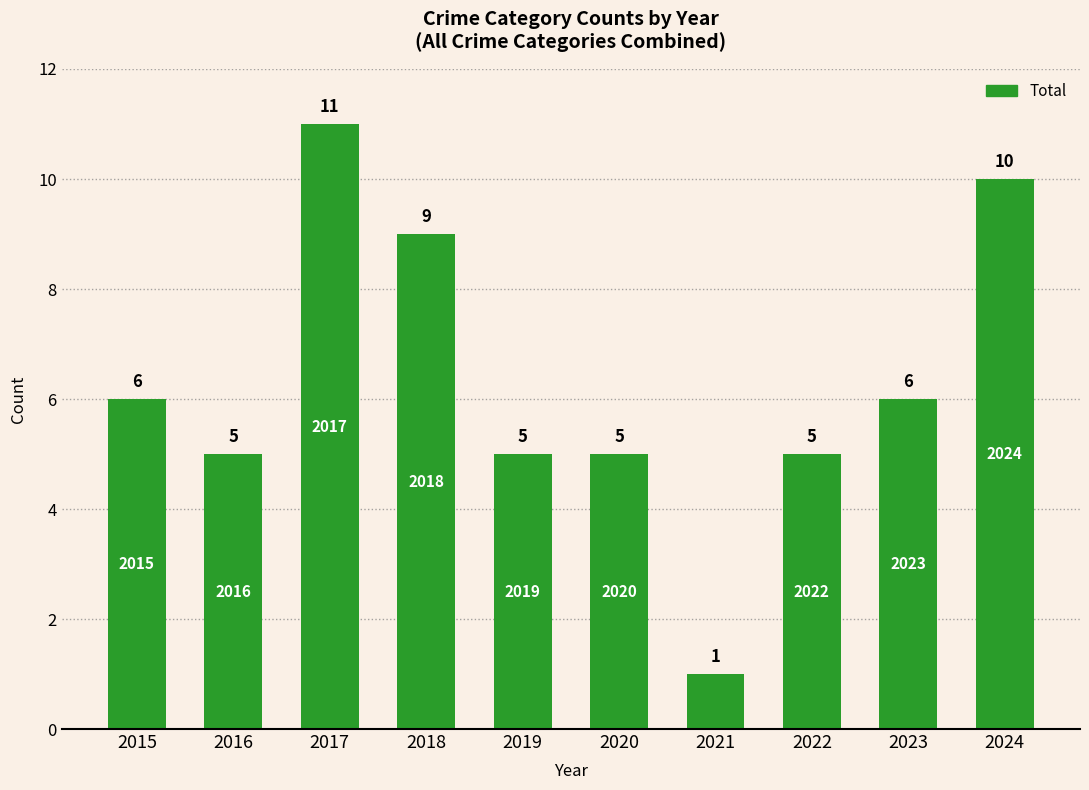

How many data points are less than 6?

5